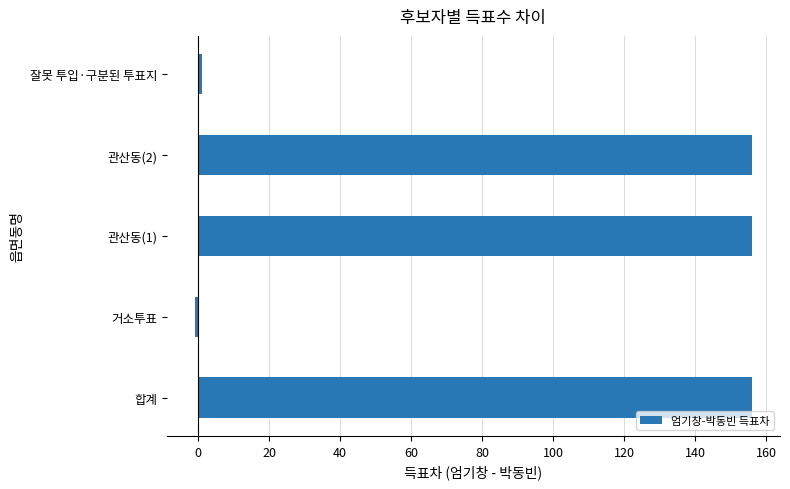

Reading bottom to top, extract all data points from this chart.

156	-1	156	156	1